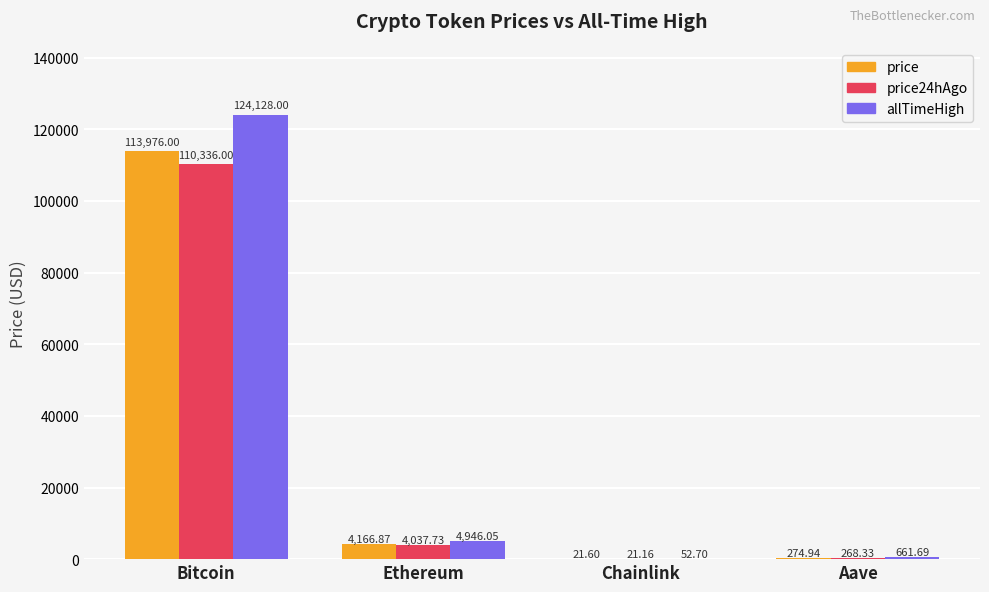

At which label does price24hAgo reach its peak?

Bitcoin